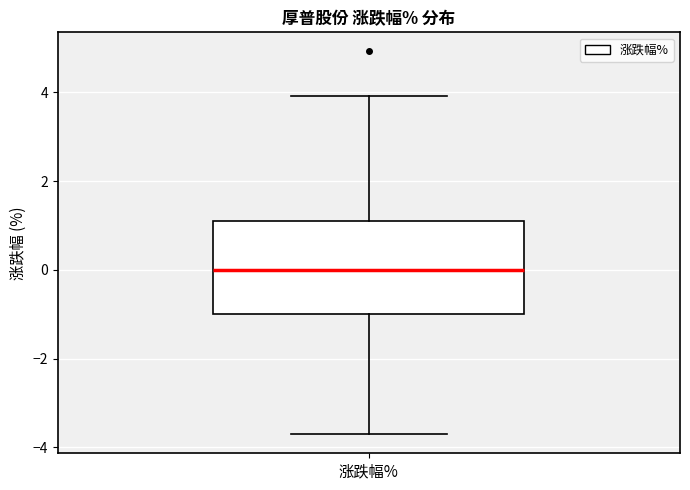

Read this box plot against the y-axis: the position of the median line, the range covered by the box, and the ends of both whiskers. The values are not printed on the chart, so give them approximately, as read against the axis.

median 0.0, box -1.0 to 1.0, whiskers -3.6 to 4.0